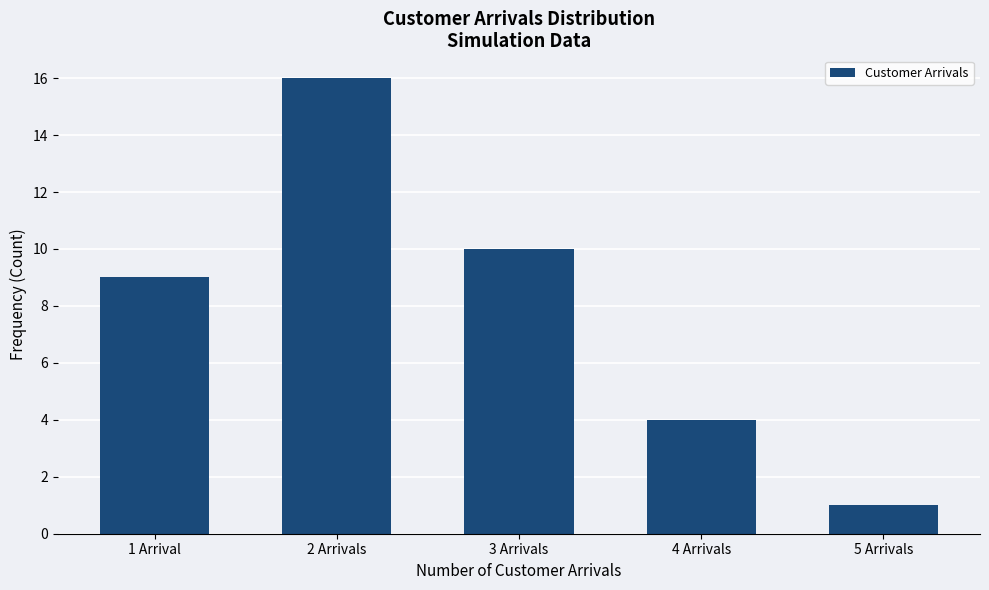

What is the label of the 3rd bar from the left?

3 Arrivals